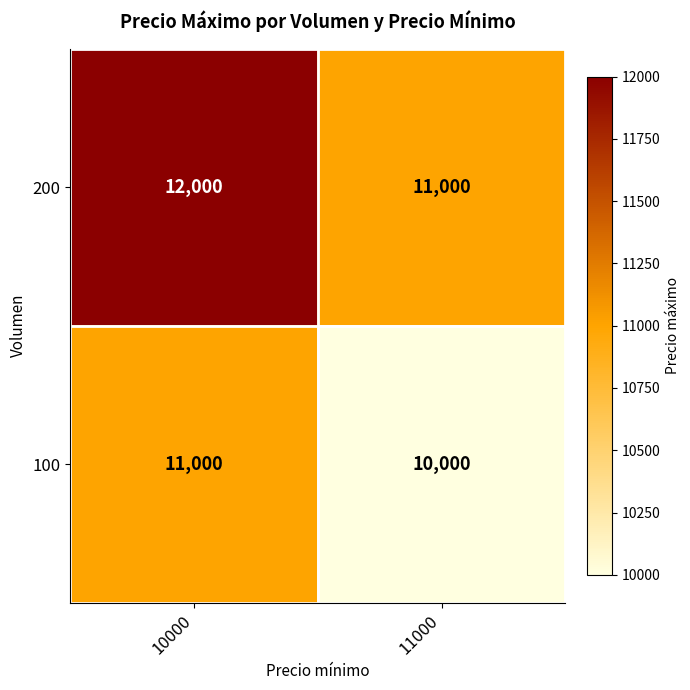

Reading right to left, list all the values displayed in this chart.

200: 11000	12000
100: 10000	11000